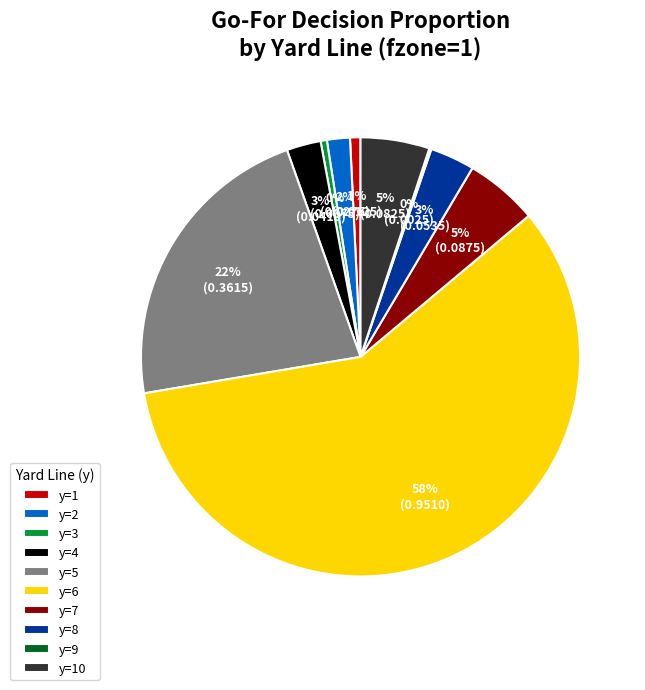

Which slice is the largest?

y=6